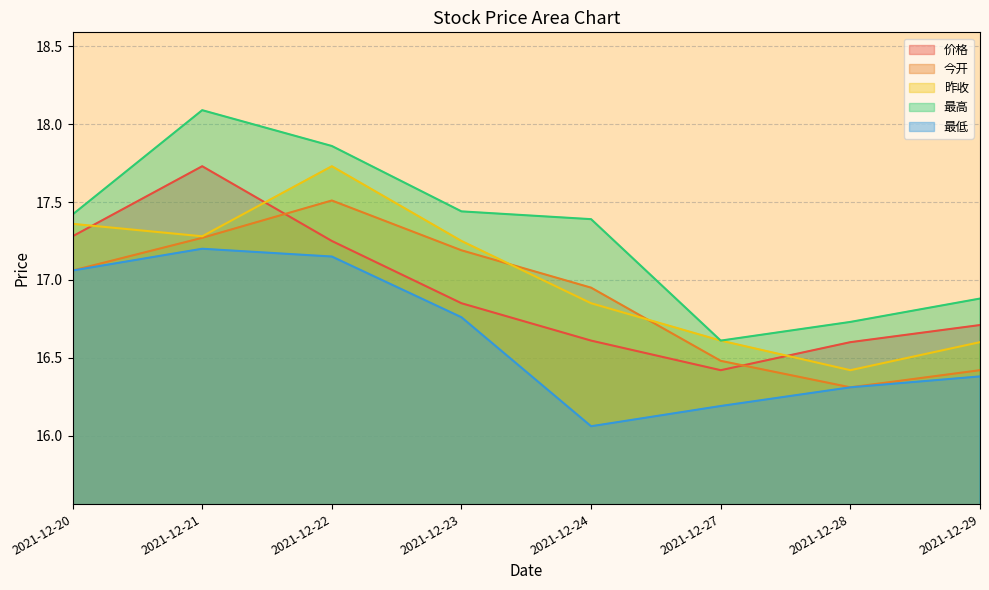

What is the difference between the maximum and minimum values in the 今开 series?

1.2